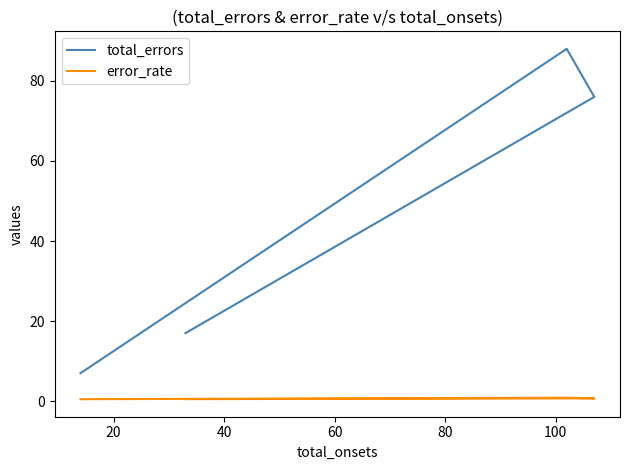

True or false: total_errors and error_rate intersect in this chart.

False